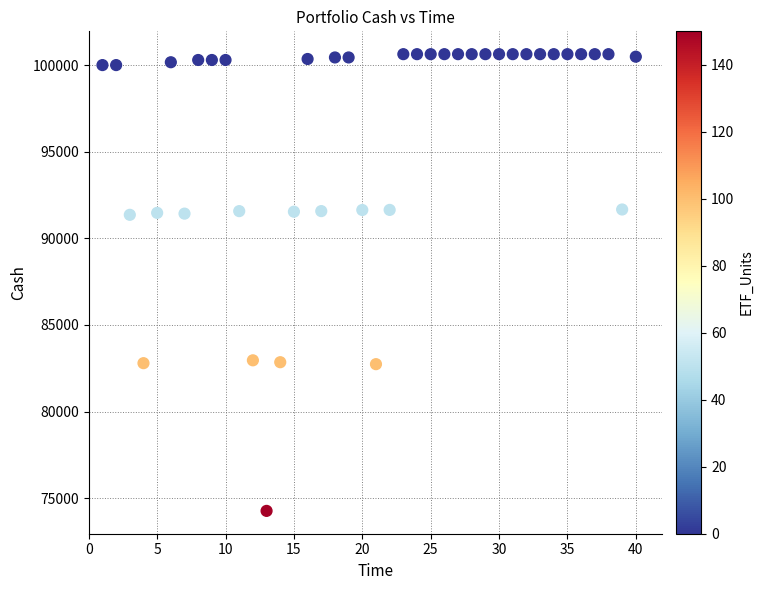

What is the range of X values (max minus min)?

39.0